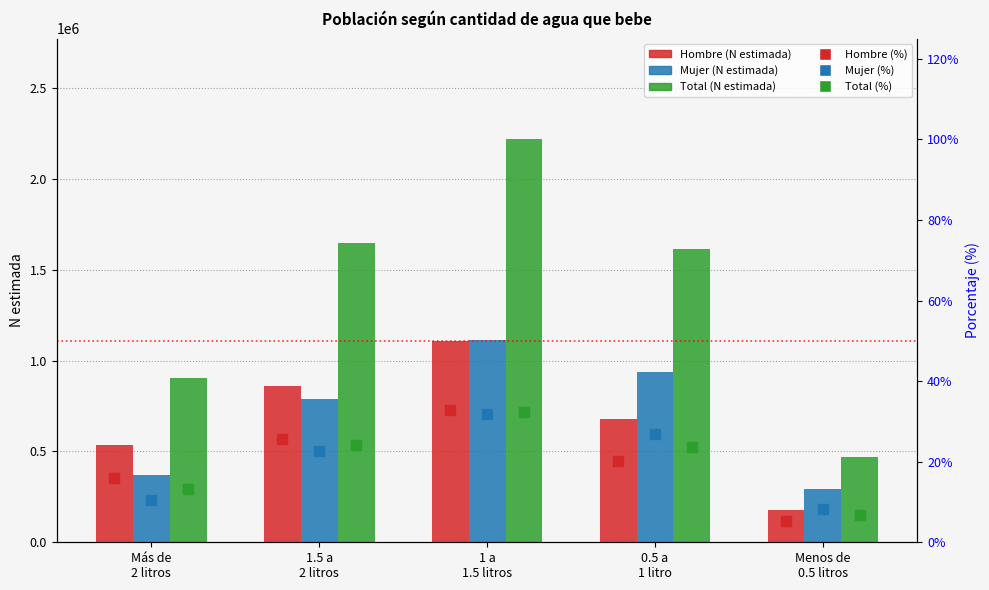

What is the maximum value for Mujer %?

0.3